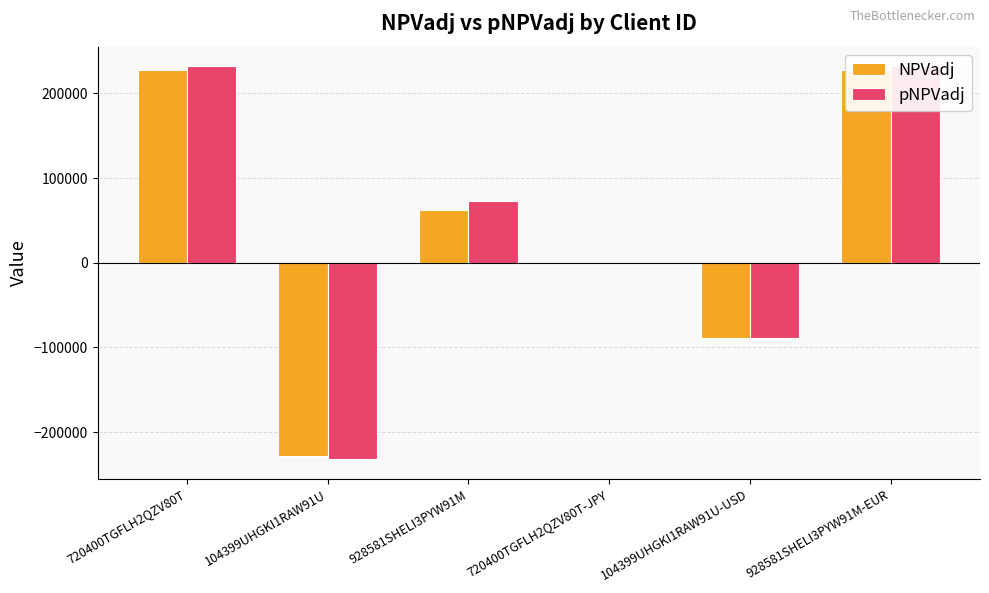

What is the sum of all pNPVadj values?

215931.3